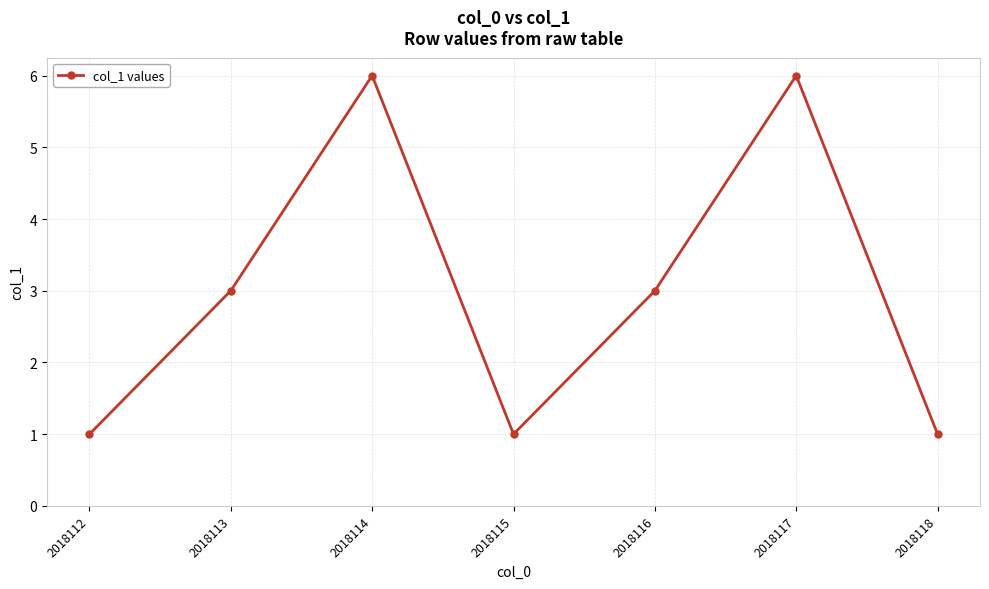

Is this an area chart (filled region under the line)?

No